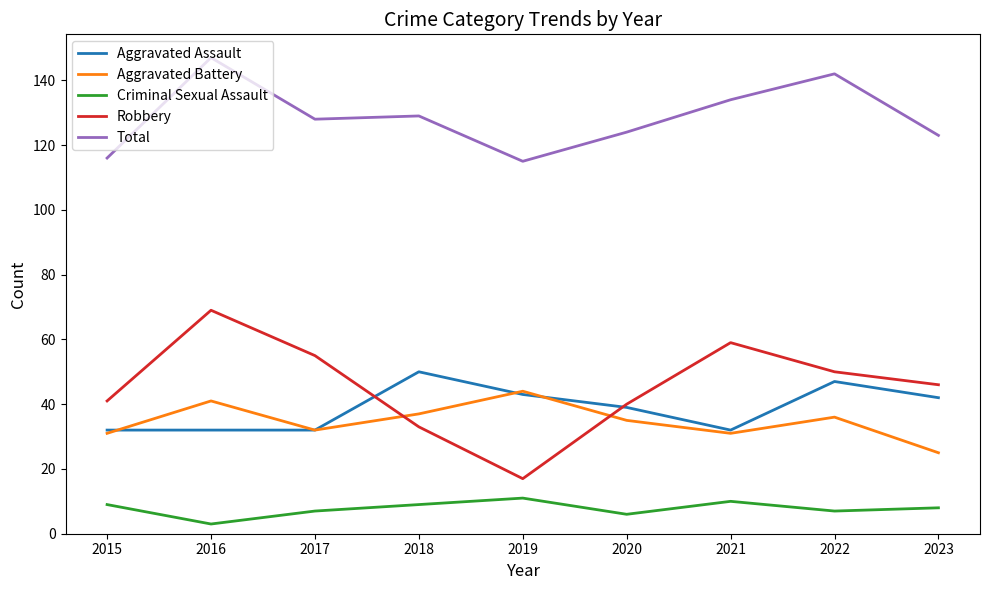

Reading left to right, list all the values displayed in this chart.

Aggravated Assault: 32	32	32	50	43	39	32	47	42
Aggravated Battery: 31	41	32	37	44	35	31	36	25
Criminal Sexual Assault: 9	3	7	9	11	6	10	7	8
Robbery: 41	69	55	33	17	40	59	50	46
Total: 116	147	128	129	115	124	134	142	123